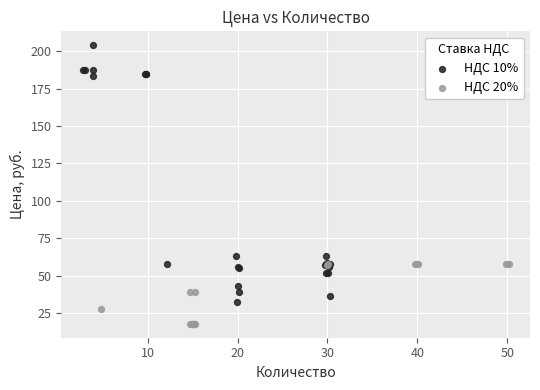

Which series contains the highest Y value?

НДС 10%